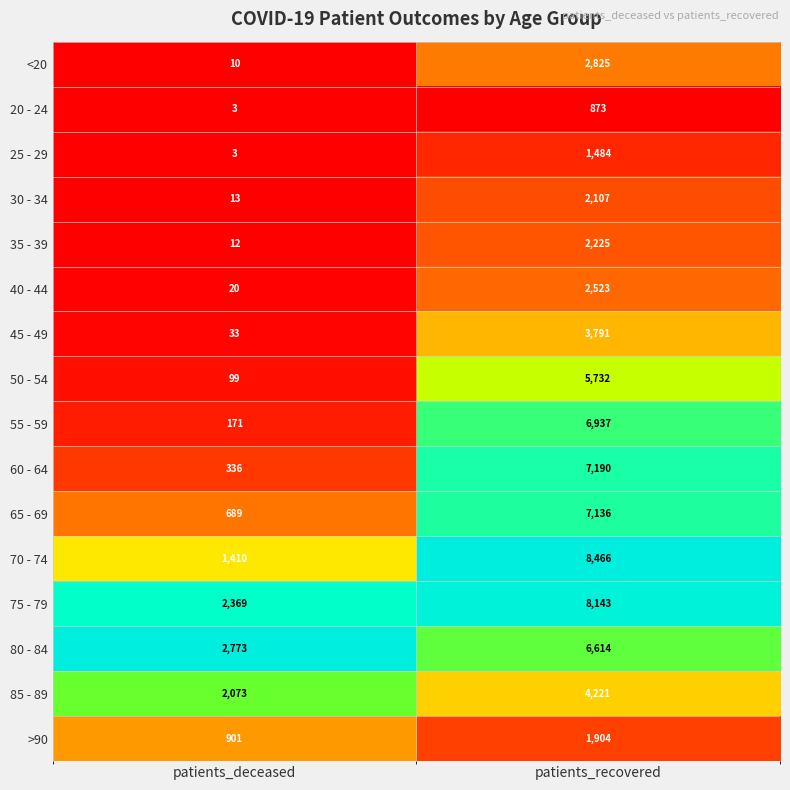

How many data points does each series have?

2